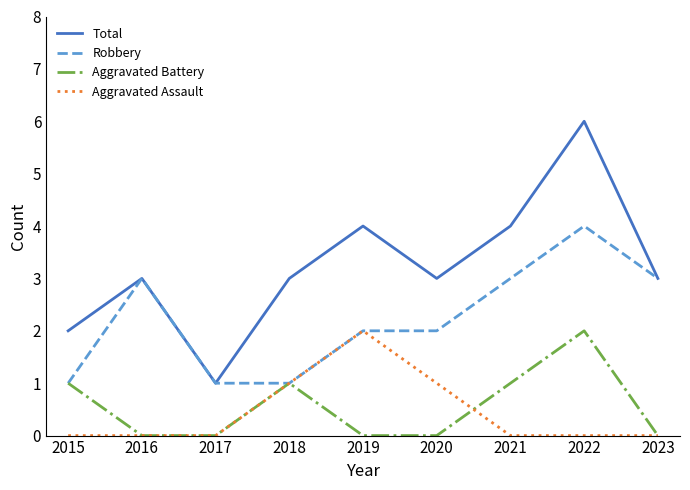

Which series changed the most between 2015 and 2022?

Total